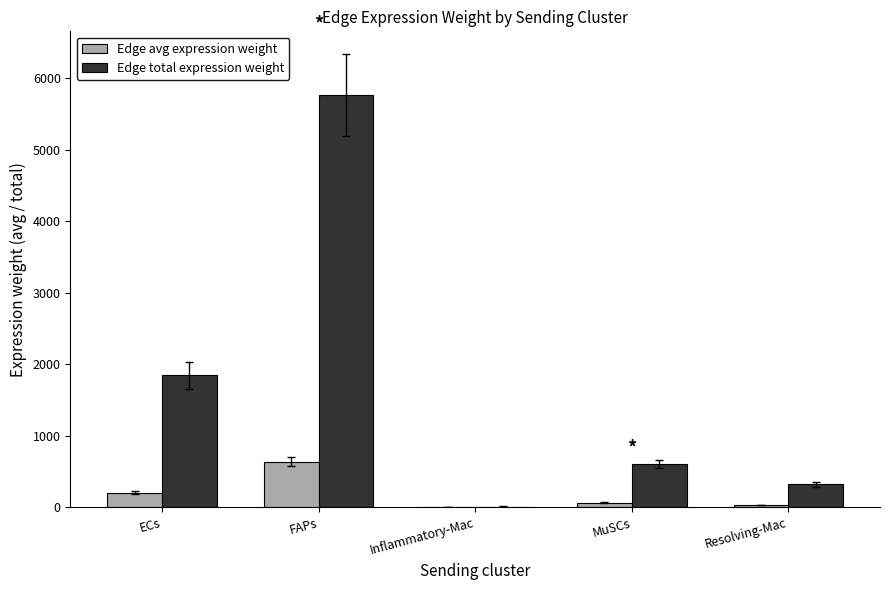

Reading left to right, what are all the values shown in this chart?

Edge avg expression weight: 204.8	639.9	1.4	67.1	35.6
Edge total expression weight: 1843.2	5759.0	12.2	604.0	320.8